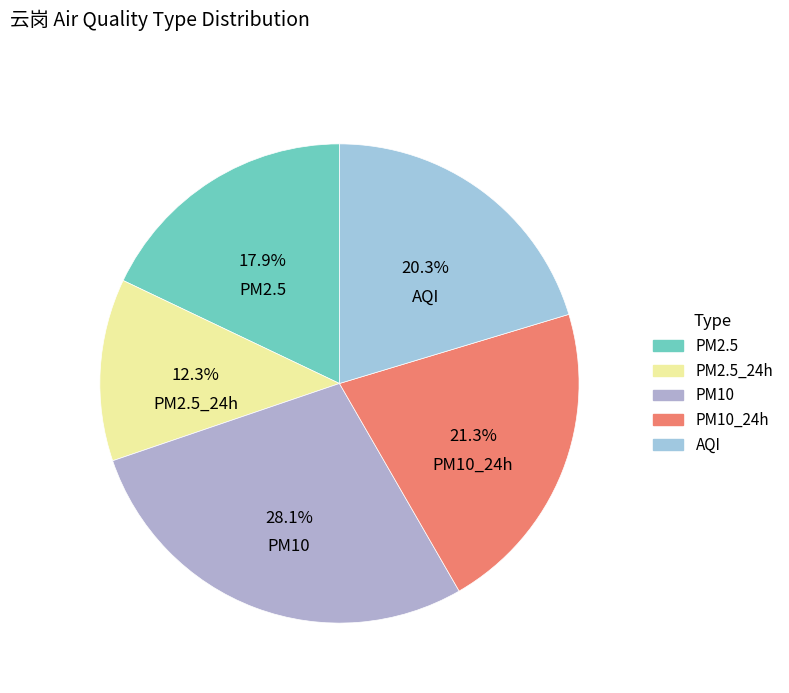

Is it true that PM2.5 is 27% of the pie?

False